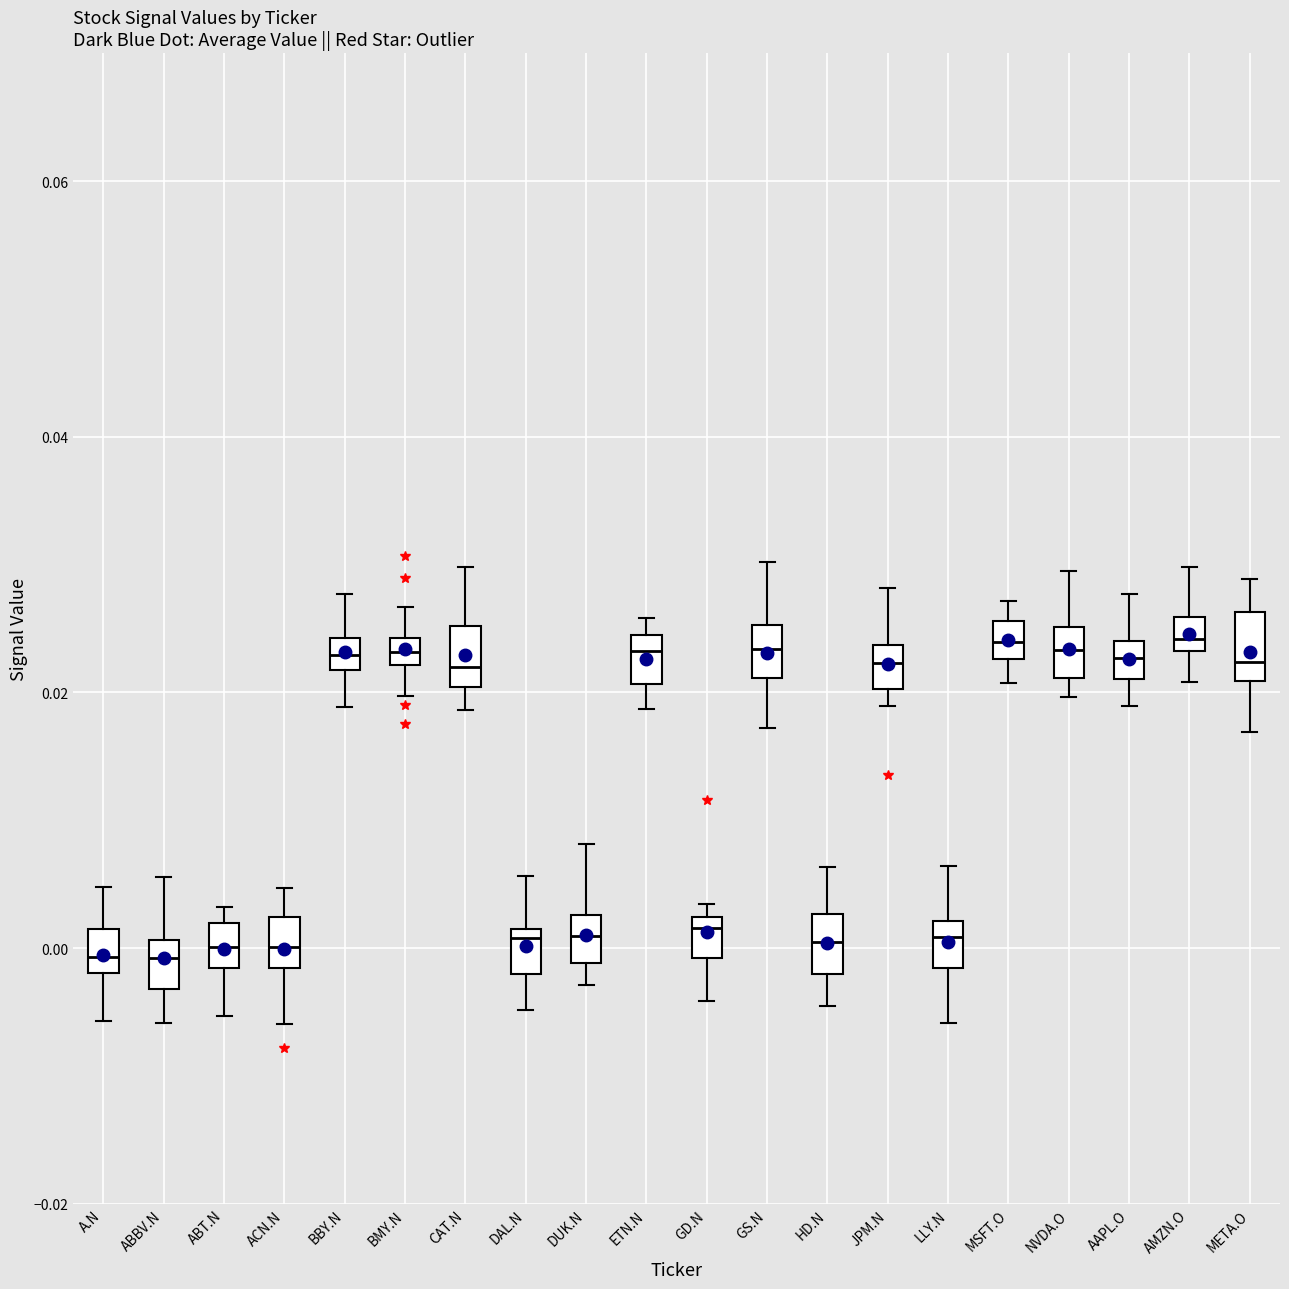

Where is the upper edge of the box for ETN.N on the y-axis? The values are not printed on the chart, so give them approximately, as read against the axis.

0.024